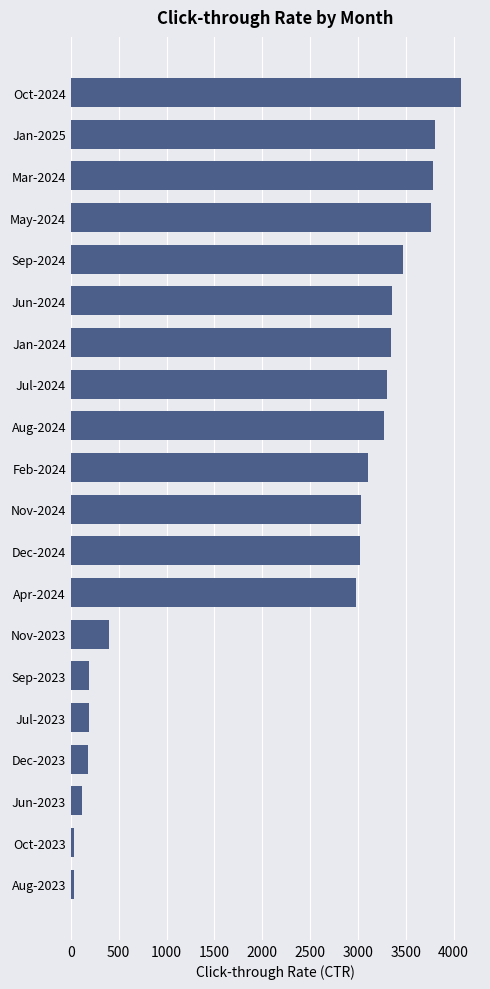

What is the change in value from Mar-2024 to Jan-2024?

-442.7